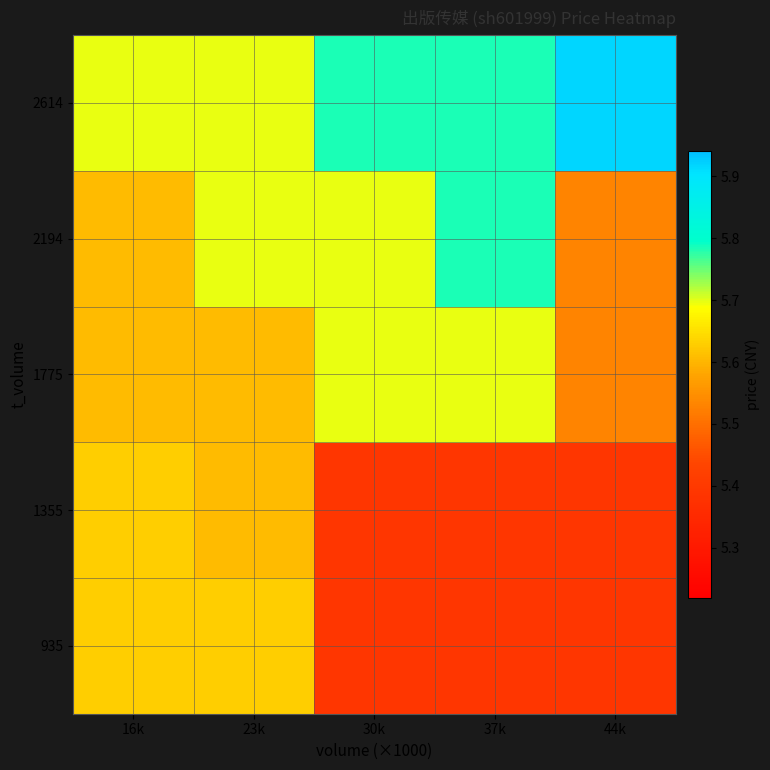

Reading left to right, transcribe all the data shown in this chart.

935: 16k=5.6	23k=5.6	30k=5.4	37k=5.4	44k=5.4
1355: 16k=5.6	23k=5.6	30k=5.4	37k=5.4	44k=5.4
1775: 16k=5.6	23k=5.6	30k=5.7	37k=5.7	44k=5.5
2194: 16k=5.6	23k=5.7	30k=5.7	37k=5.8	44k=5.5
2614: 16k=5.7	23k=5.7	30k=5.8	37k=5.8	44k=5.9